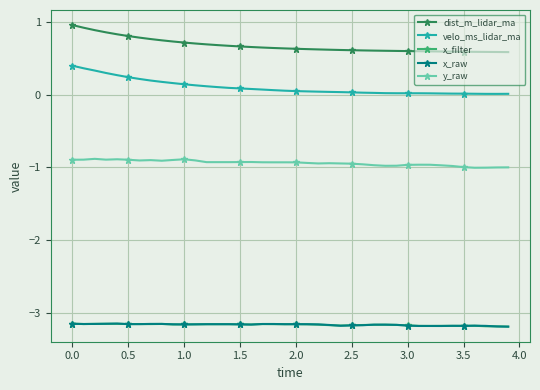

What is the value of the y_raw point at the 31st from the left?

-1.0